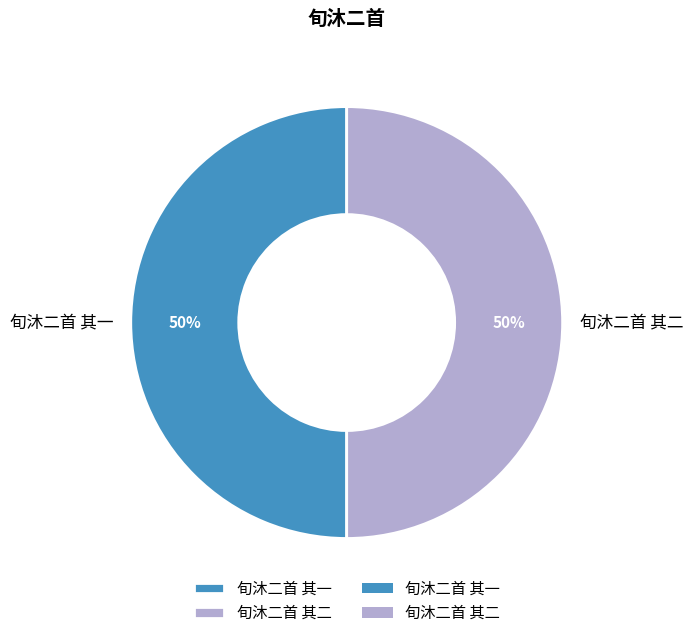

To the nearest percent, what portion does 旬沐二首 其二 represent?

50%